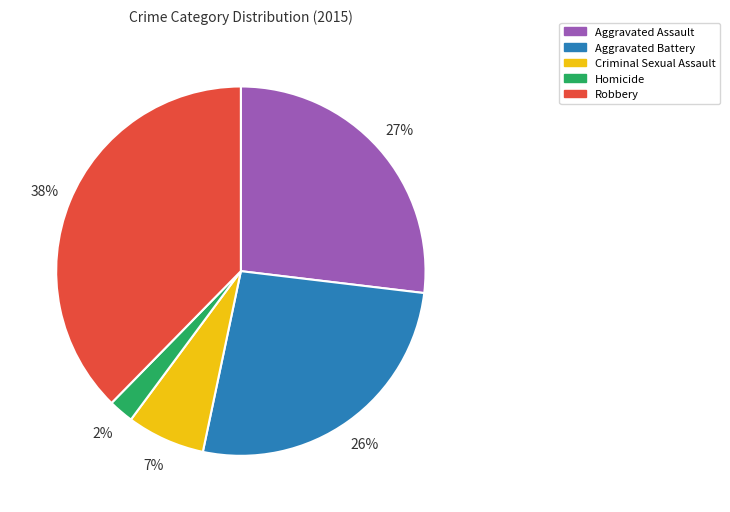

Do Aggravated Battery and Robbery together represent more than half of the pie?

Yes